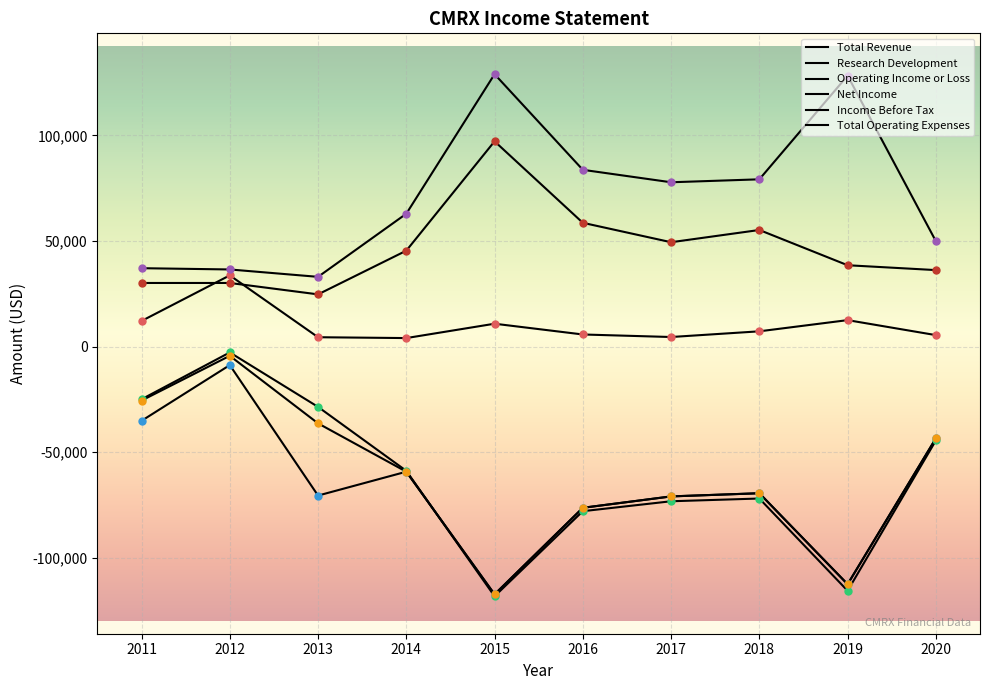

Which series has the largest total across all categories?

Total Operating Expenses